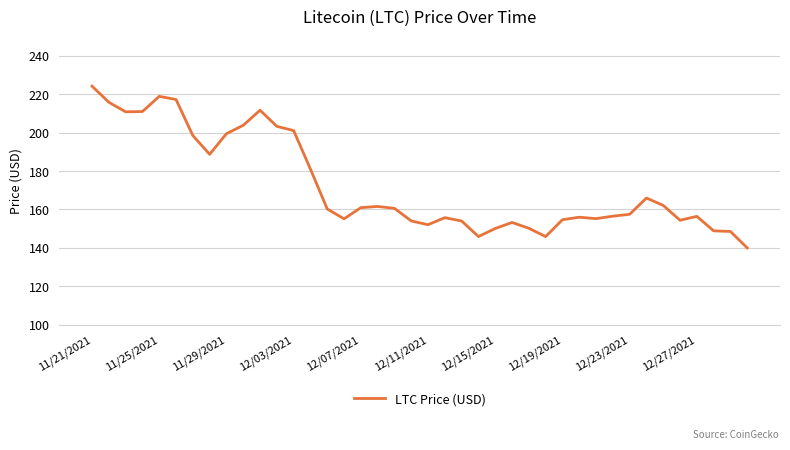

What is the smallest value displayed?

140.0